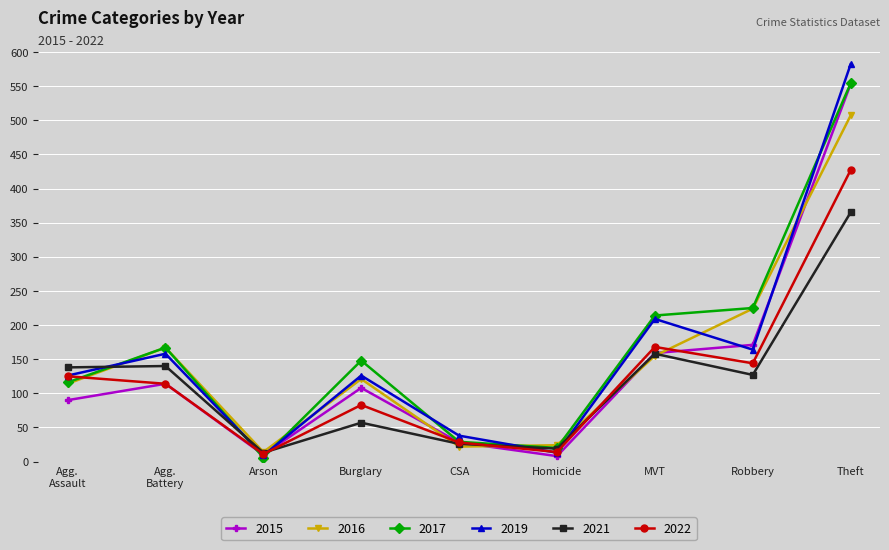

What is the smallest value displayed?

6